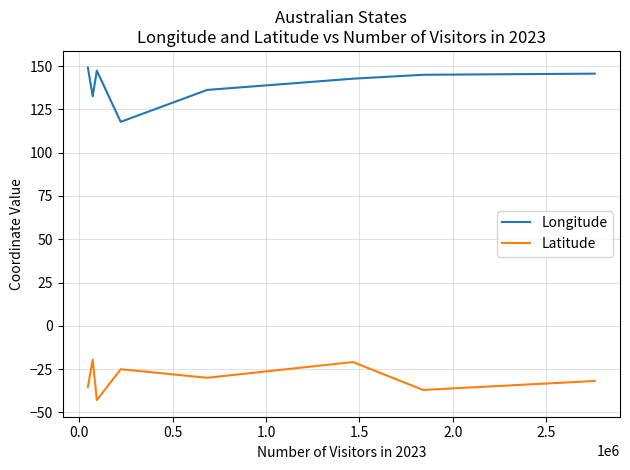

Does the chart display data point markers on the line(s)?

No